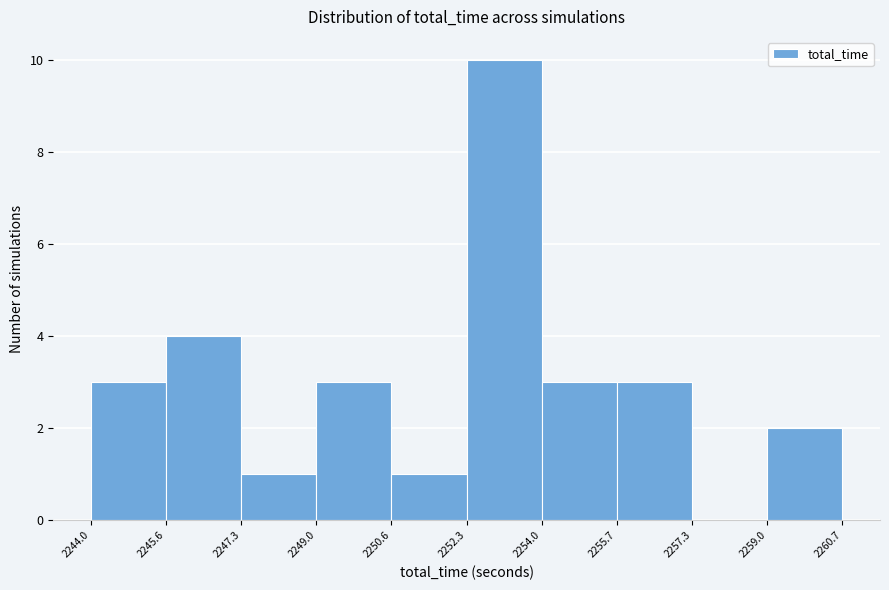

Reading left to right, list every bar in this chart as the range it spans on the x-axis followed by its height. The values are not printed on the chart, so give them approximately, as read against the axis.

2244.0 to 2245.6: 3
2245.6 to 2247.3: 4
2247.3 to 2249.0: 1
2249.0 to 2250.6: 3
2250.6 to 2252.3: 1
2252.3 to 2254.0: 10
2254.0 to 2255.7: 3
2255.7 to 2257.3: 3
2257.3 to 2259.0: 0
2259.0 to 2260.7: 2